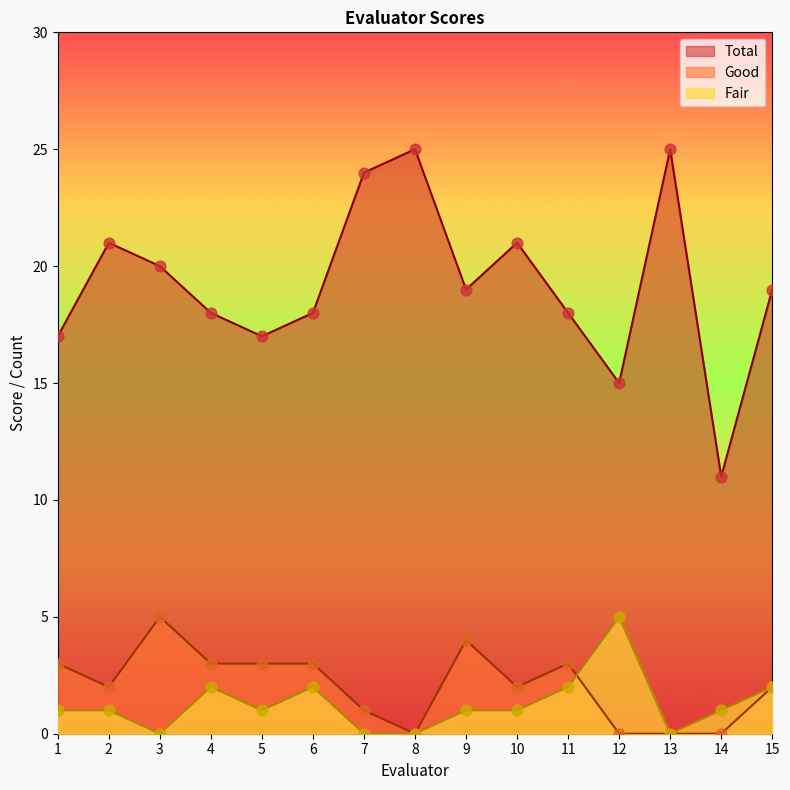

At which category is the sum across all series the highest?

3